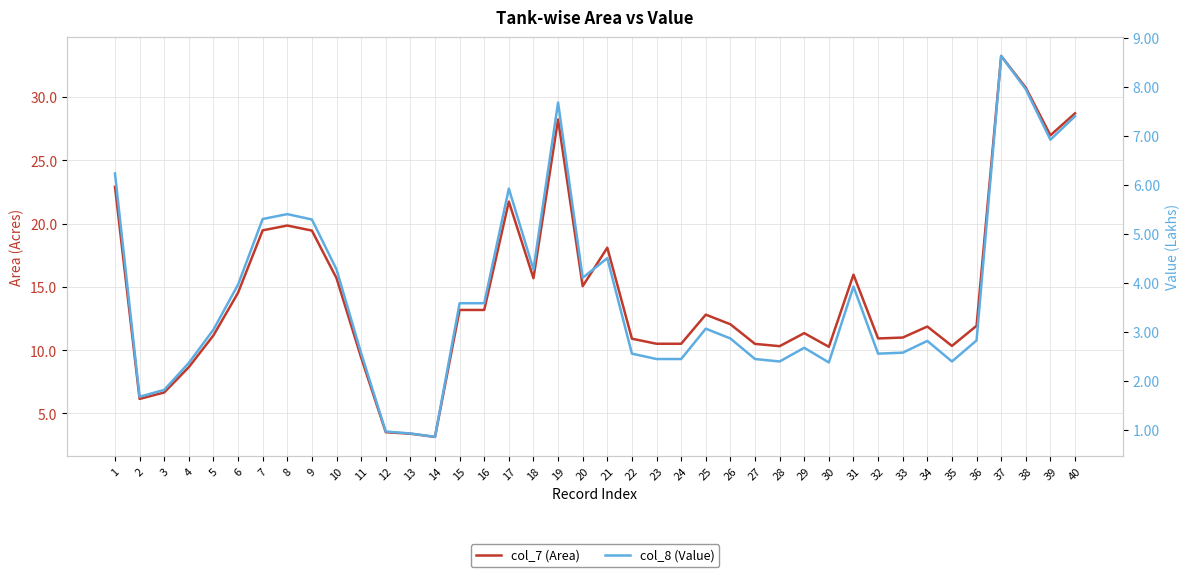

What is the average value of the col_8 (Value) series?

3.7